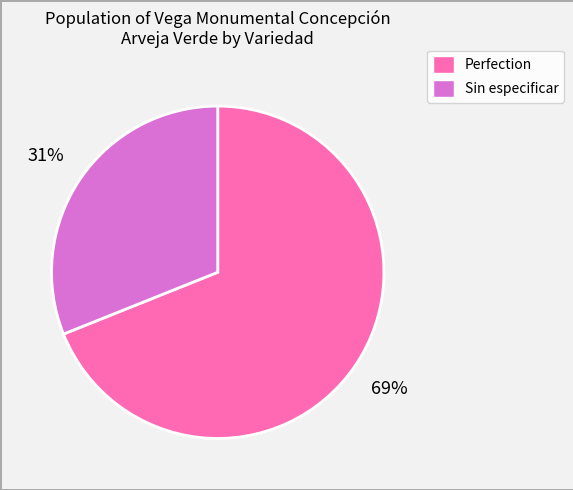

Is Perfection the majority of the pie?

Yes